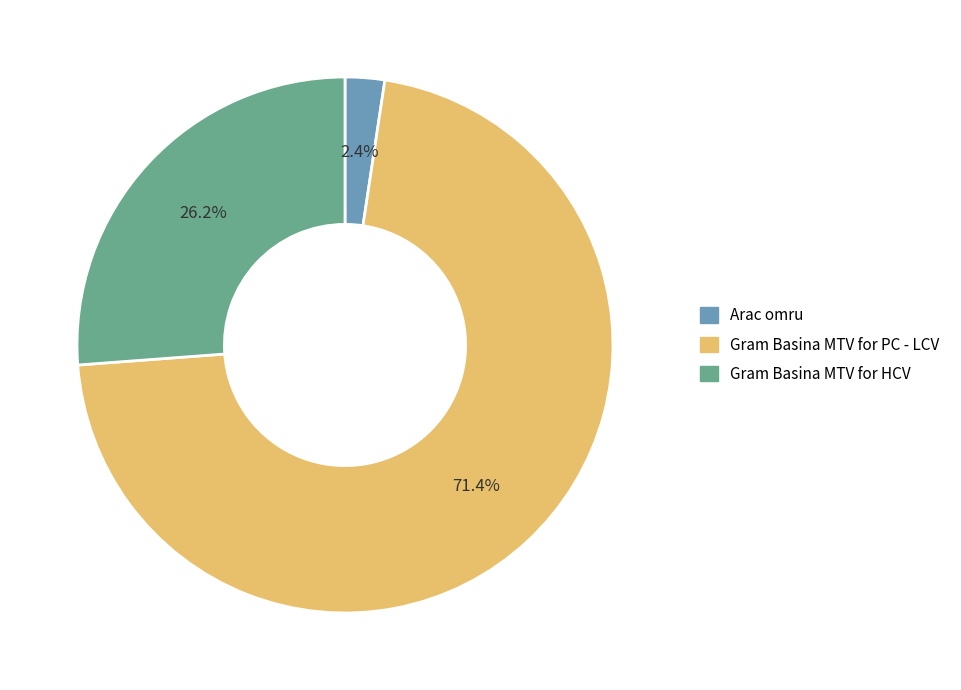

Which slice is the largest?

Gram Basina MTV for PC - LCV